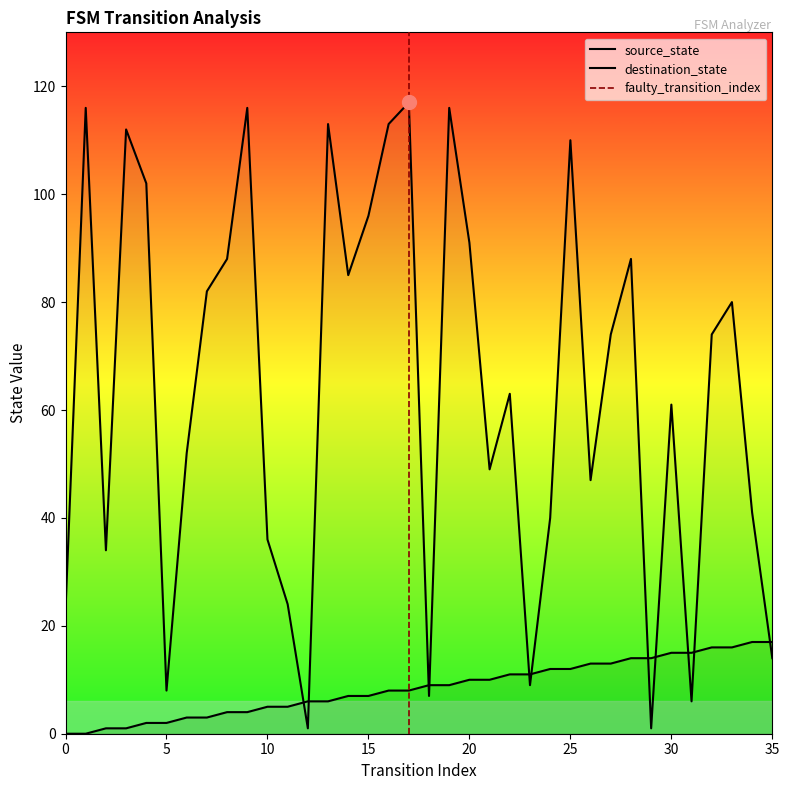

At 20, list the series in order from largest to smallest.

destination_state, source_state